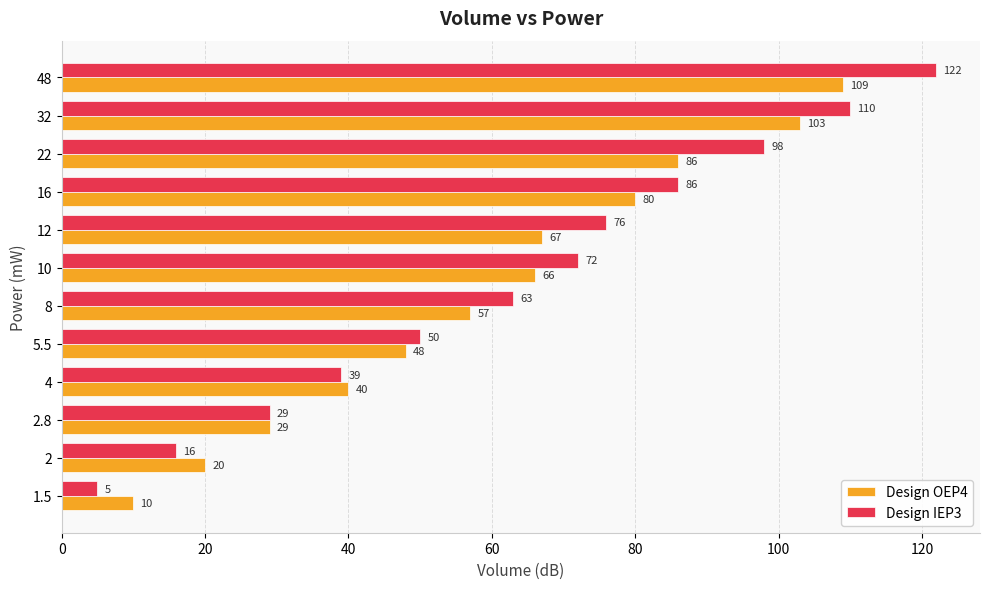

Which series has the widest spread of values?

Design IEP3